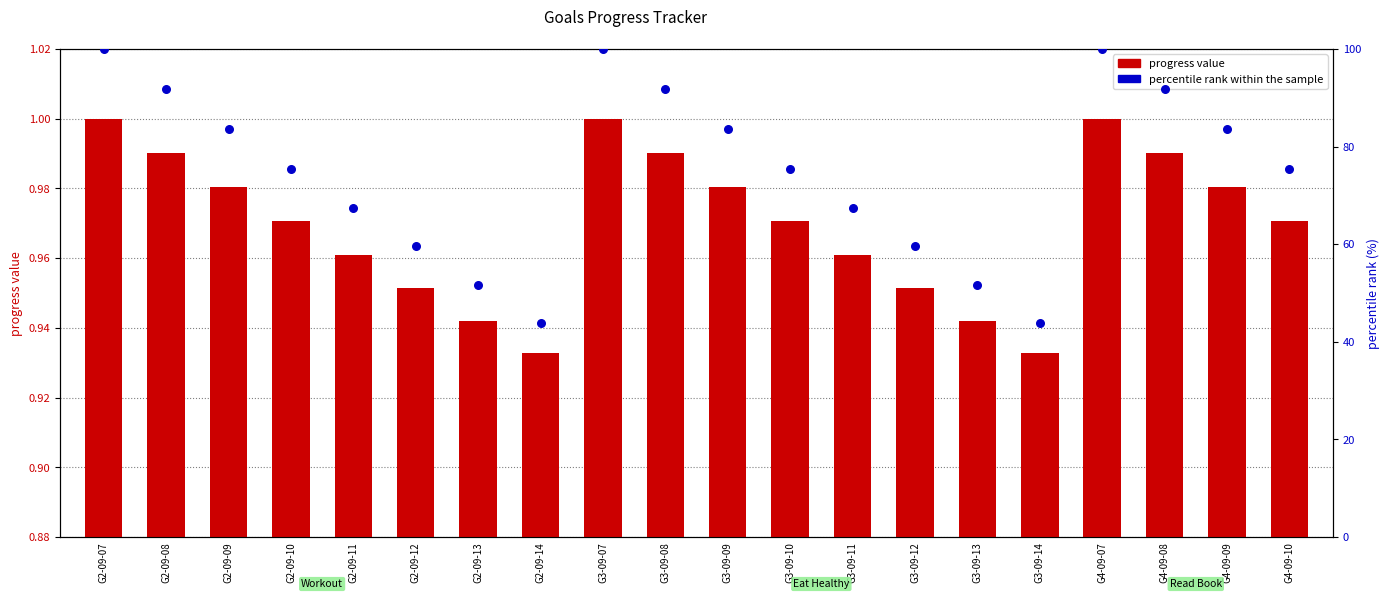

Which series reaches the minimum Y coordinate?

progress value